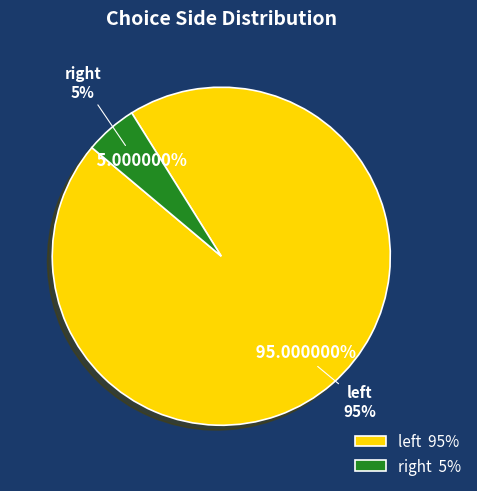

Which slice is the smallest?

right